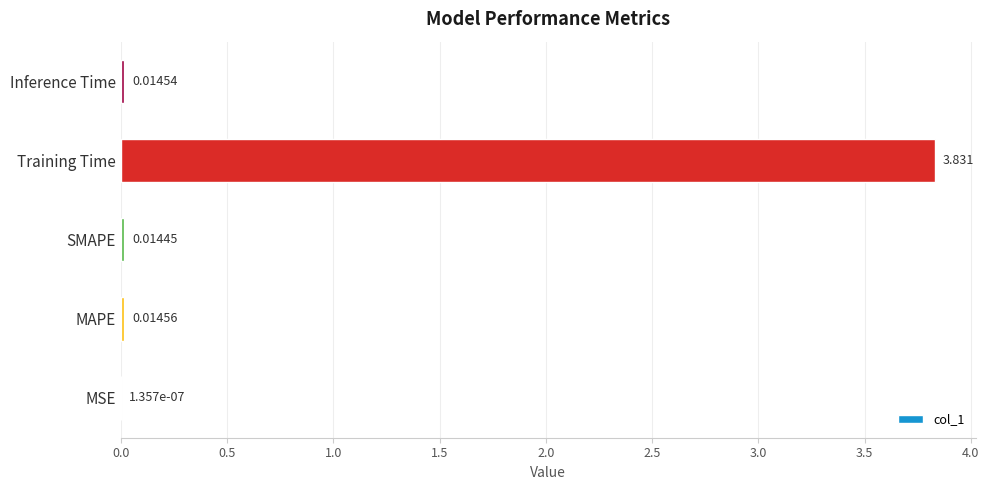

At which category does the chart reach its peak across all series?

Training Time